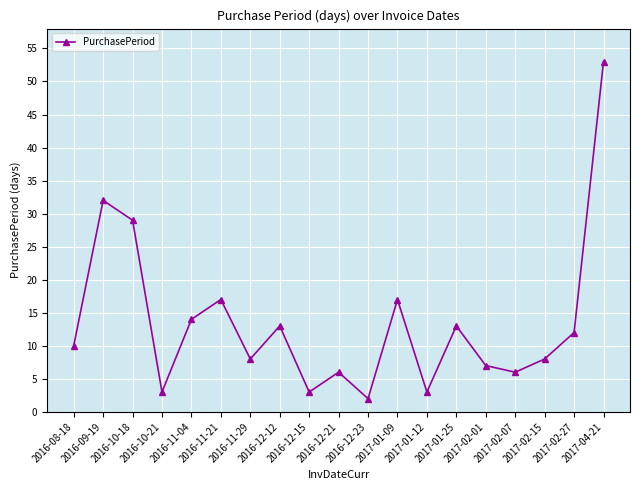

How many interior local valleys (lower than both neighbors) does the data have?

6